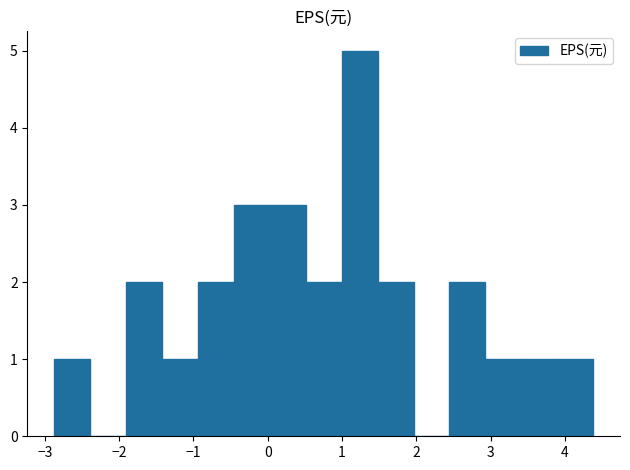

Reading left to right, transcribe this chart: for each bar, give the range it covers on the x-axis and its height. Neither the bar edges nor the heights are printed on the chart, so give them approximately, as read against the axes.

-2.9 to -2.4: 1
-2.4 to -1.9: 0
-1.9 to -1.4: 2
-1.4 to -0.9: 1
-0.9 to -0.5: 2
-0.5 to 0.0: 3
0.0 to 0.5: 3
0.5 to 1.0: 2
1.0 to 1.5: 5
1.5 to 2.0: 2
2.0 to 2.4: 0
2.4 to 2.9: 2
2.9 to 3.4: 1
3.4 to 3.9: 1
3.9 to 4.4: 1